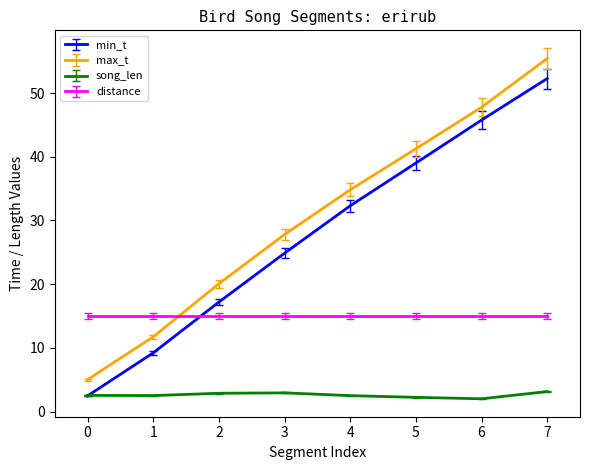

Rank the series at 1 from highest to lowest value.

distance, max_t, min_t, song_len